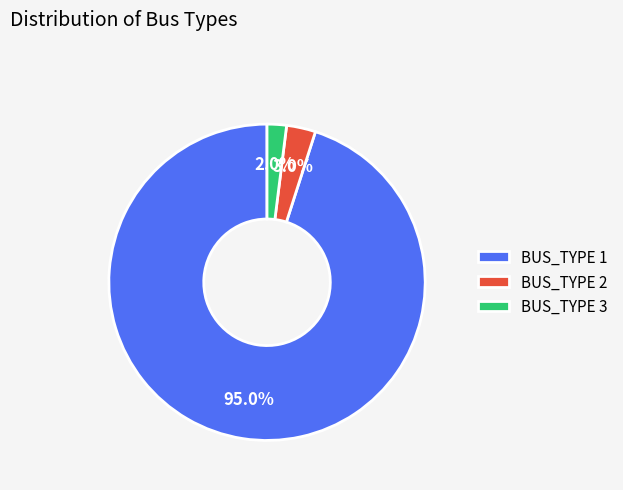

The BUS_TYPE 3 slice represents 11% of the pie. True or false?

False